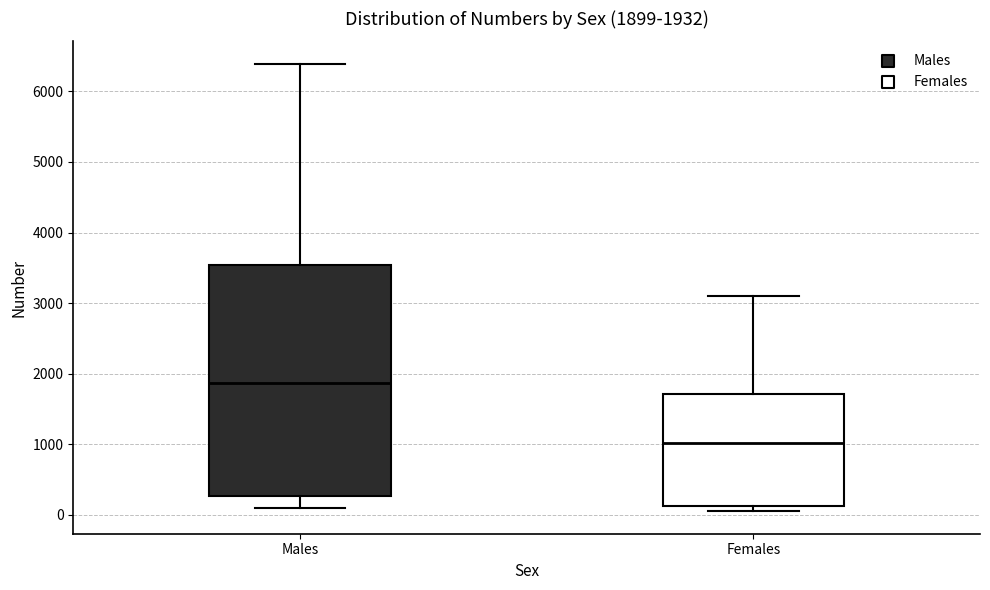

Which box is the tallest, from its lower edge to its upper edge?

Males